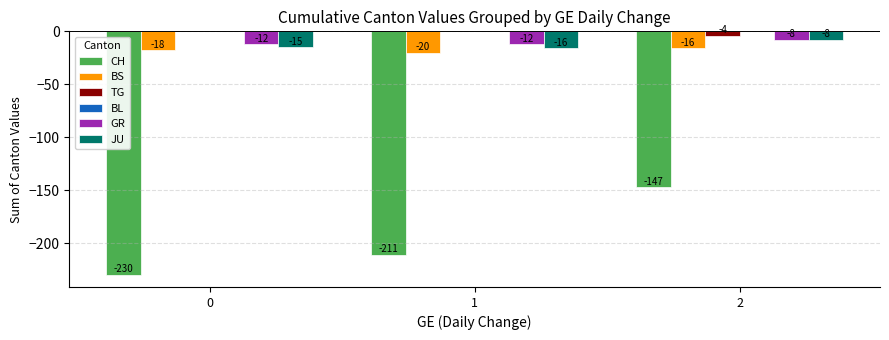

True or false: CH has a value of -211 at 1.

True